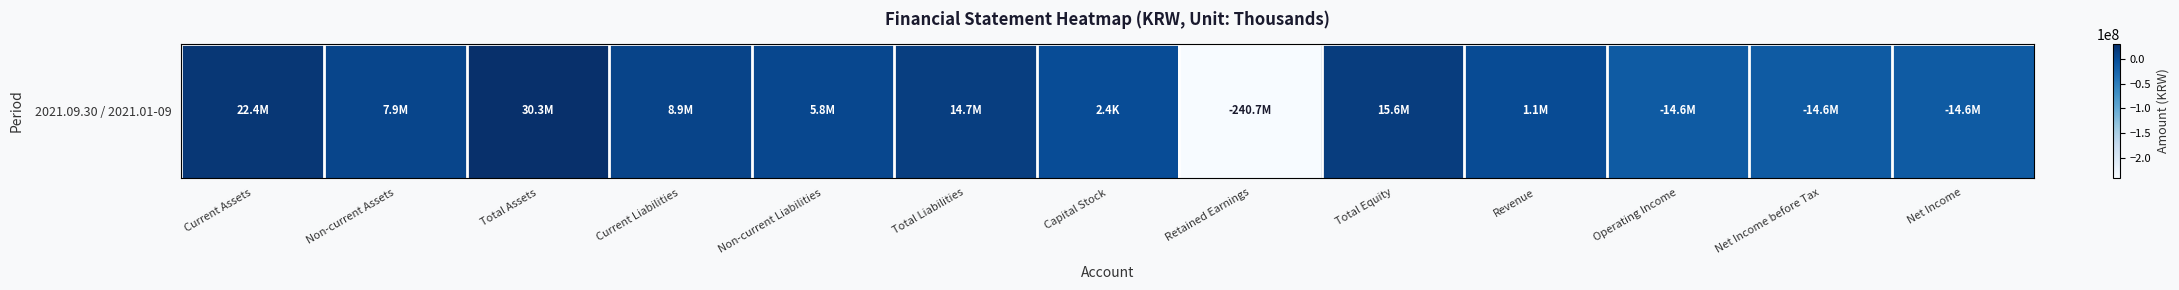

How many values are below 5841136?

6